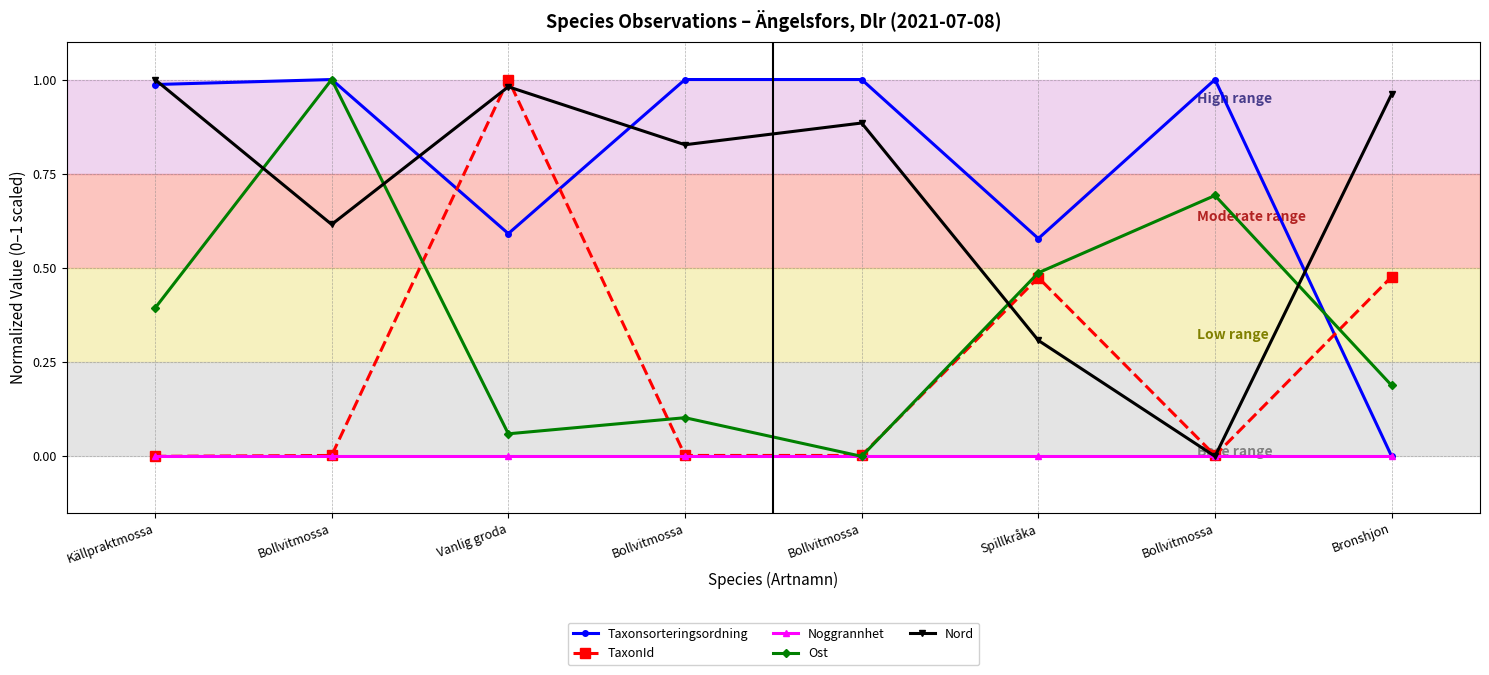

What are all the series names shown in the legend?

Taxonsorteringsordning, TaxonId, Noggrannhet, Ost, Nord